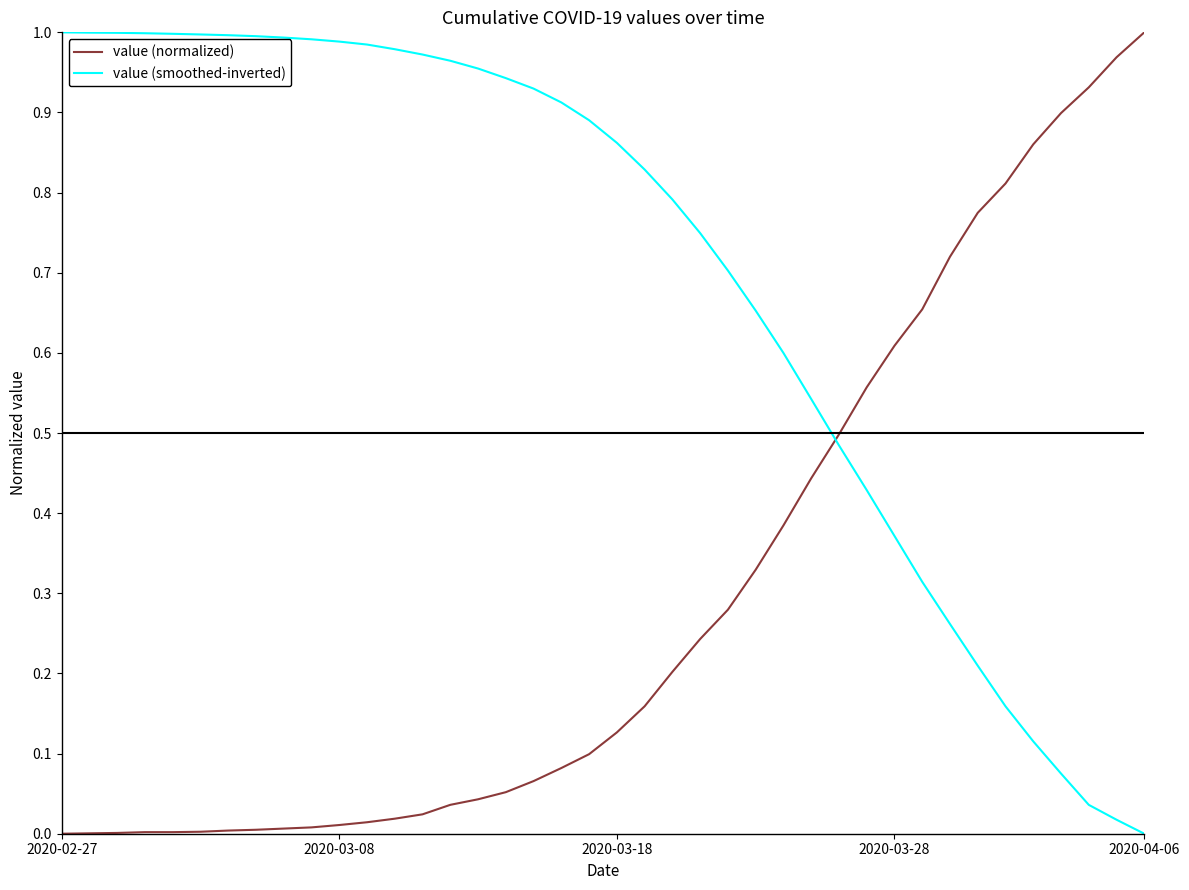

Which series has the largest total across all categories?

value (smoothed-inverted)